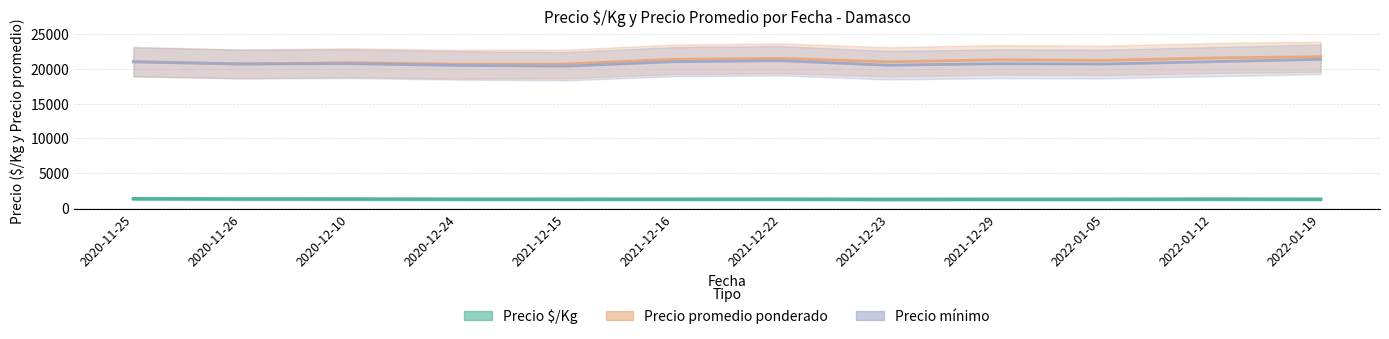

At 2022-01-12, list the series in order from largest to smallest.

Precio promedio ponderado, Precio mínimo, Precio $/Kg